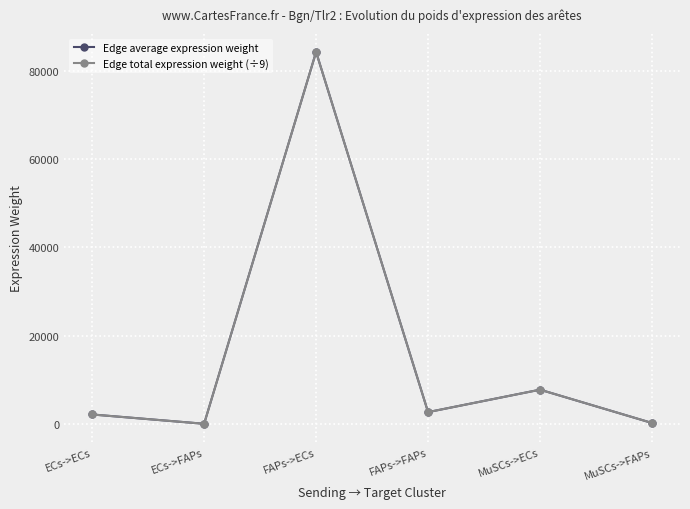

What is the value of the Edge total expression weight (÷9) point at the 1st from the left?

2178.4